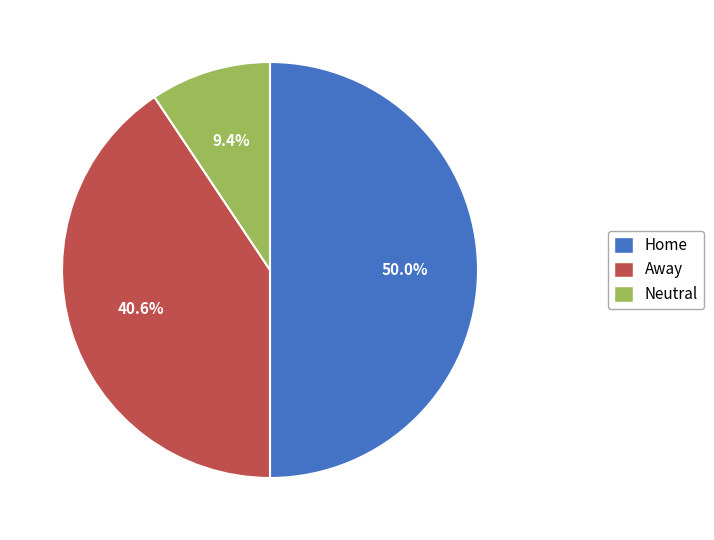

To the nearest percent, what is the difference between the largest and smallest slice percentages?

41%